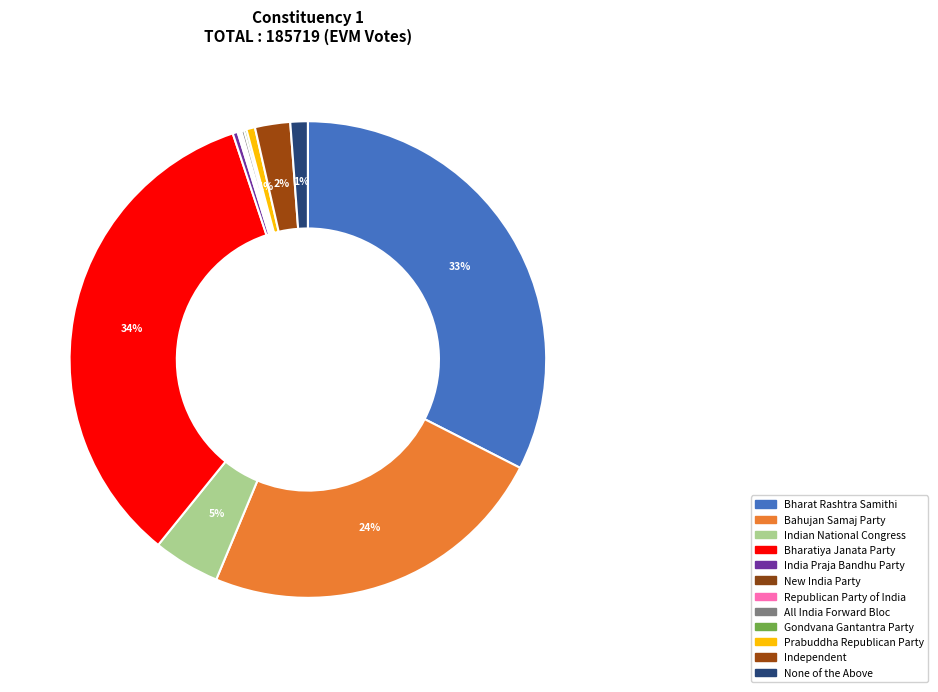

To the nearest percent, what portion does Independent represent?

2%